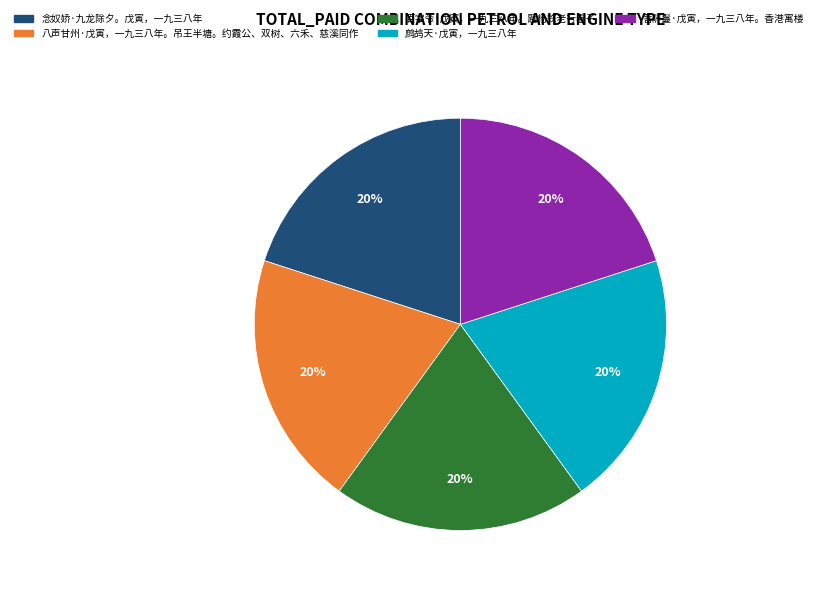

Is it true that 鹧鸪天·戊寅，一九三八年 is 20% of the pie?

True